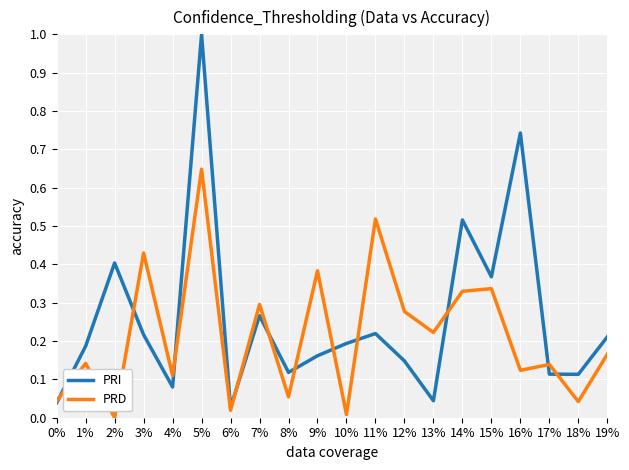

What position from the right is 9%?

11